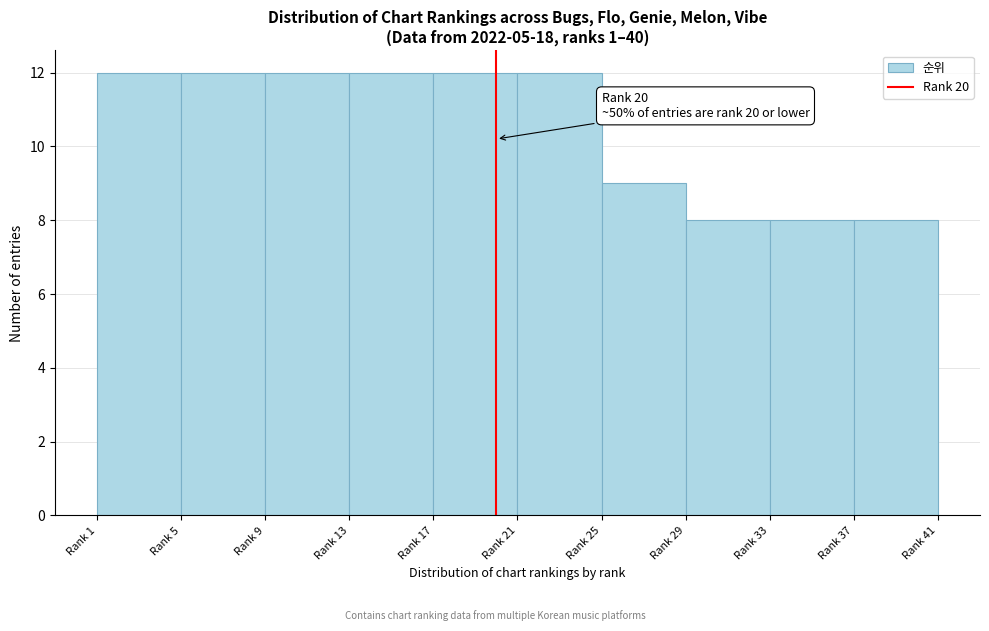

Reading left to right, list all the values displayed in this chart.

Rank 1=12	Rank 5=12	Rank 9=12	Rank 13=12	Rank 17=12	Rank 21=12	Rank 25=9	Rank 29=8	Rank 33=8	Rank 37=8